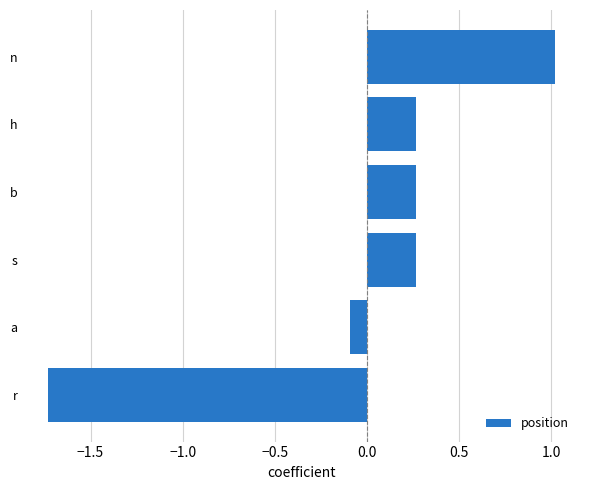

True or false: the data shows -0.8 at r.

False